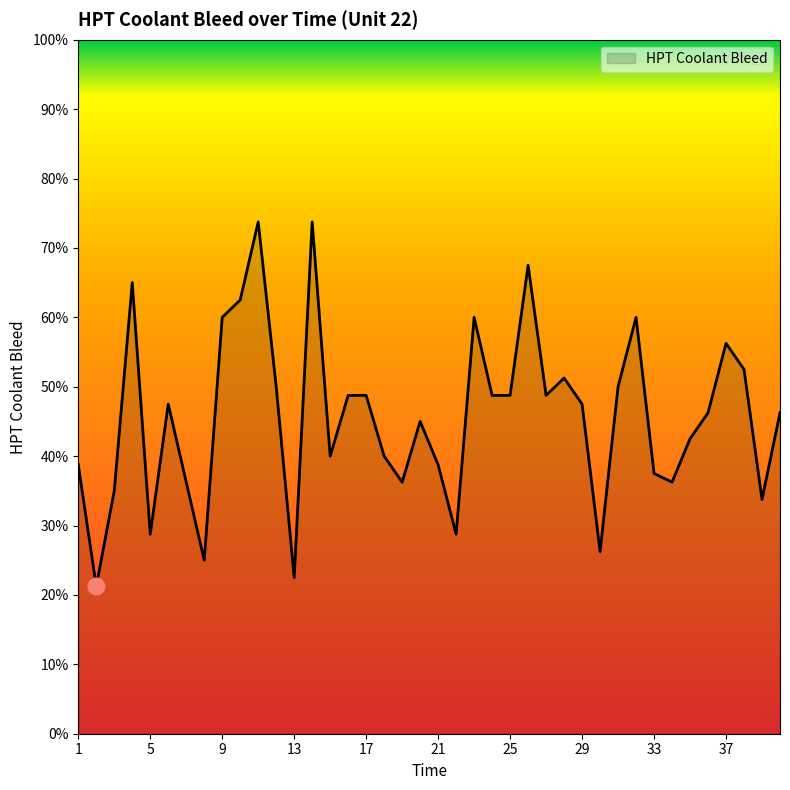

Does the chart have visible grid lines?

No